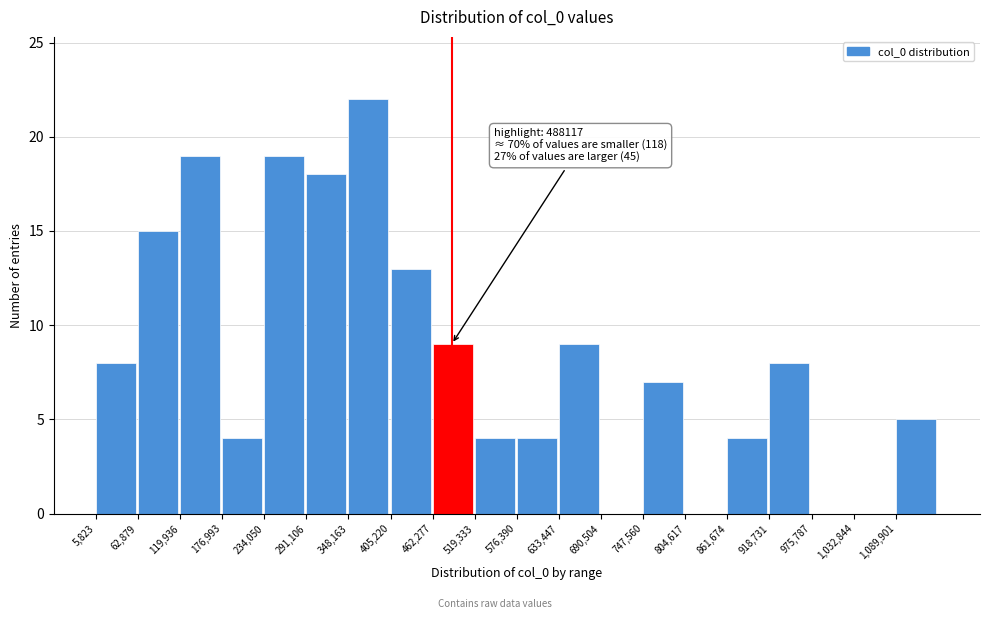

Over which range of the x-axis is the bar tallest?

350000 to 410000